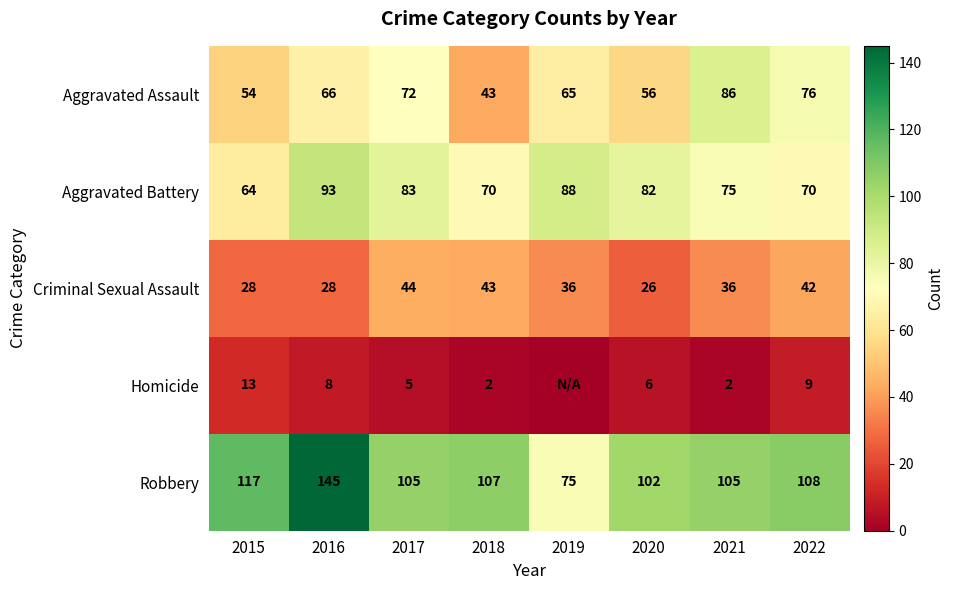

What is the highest value of the Criminal Sexual Assault series?

44